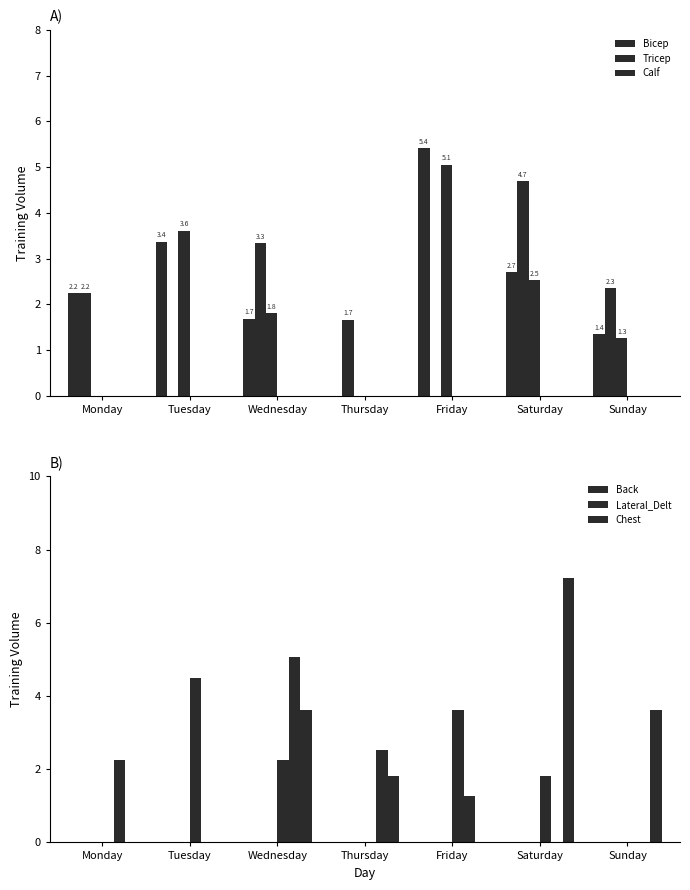

How many bars are there in each group?

6